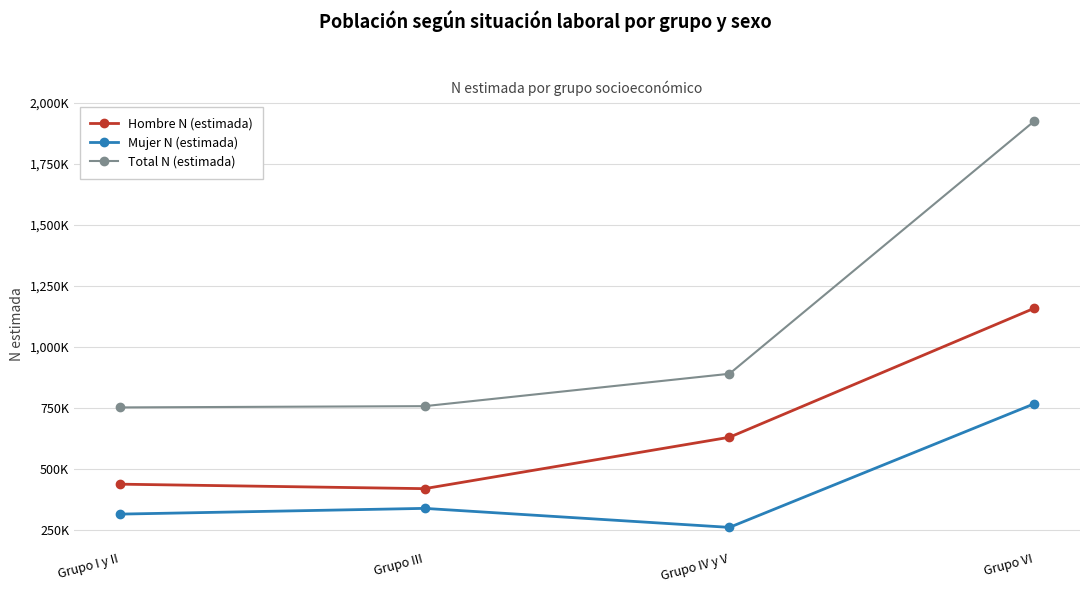

What are all the series names shown in the legend?

Hombre N (estimada), Mujer N (estimada), Total N (estimada)